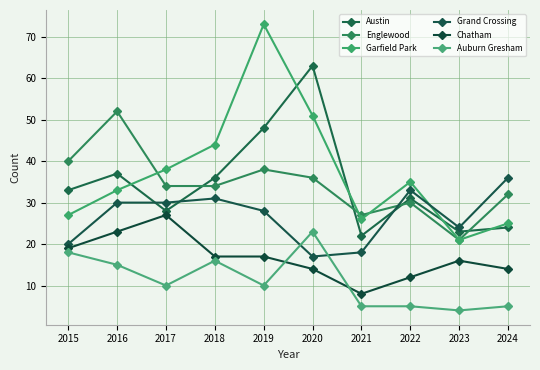

How many data points does each series have?

10